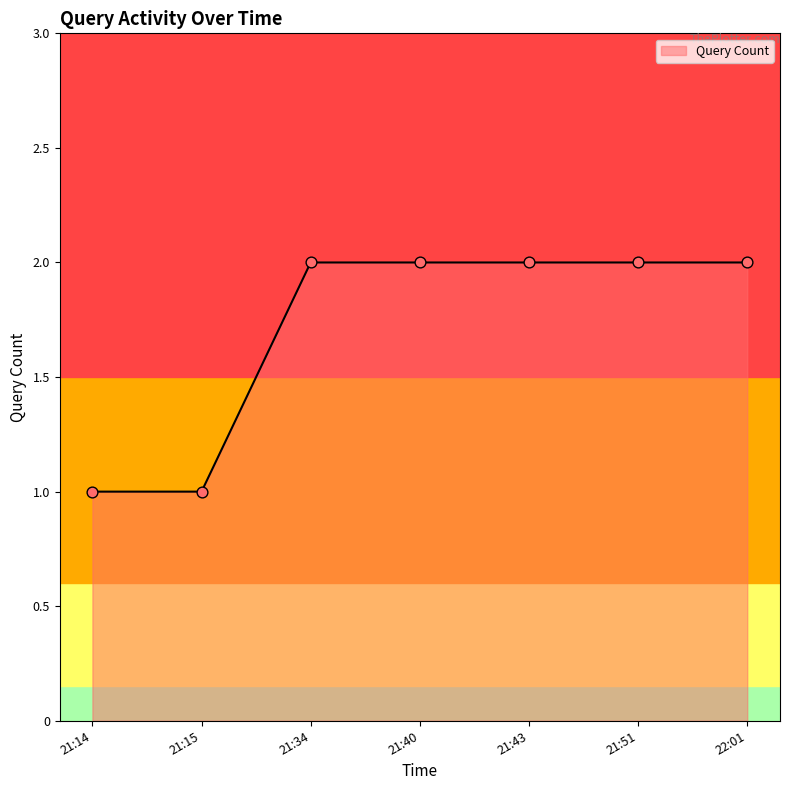

Which has a higher value, 21:15 or 21:34?

21:34